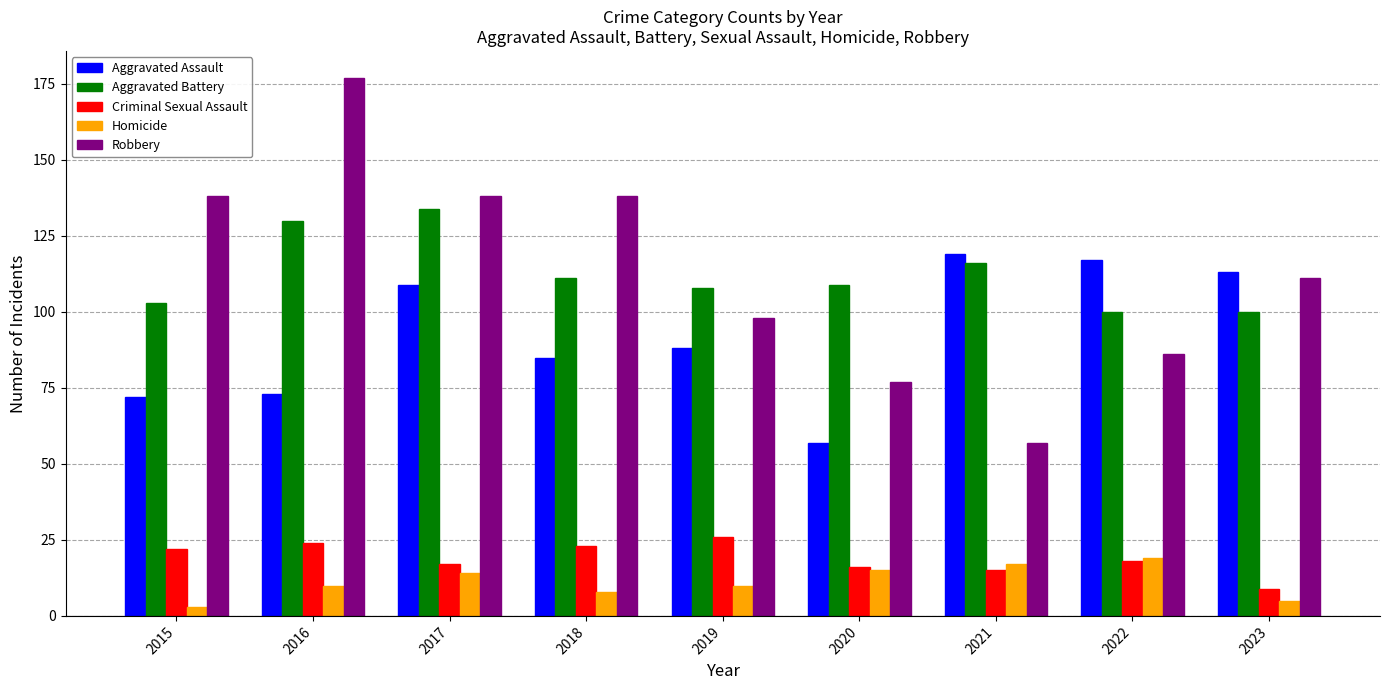

What is the value of the Robbery bar at the 1st from the left?

138